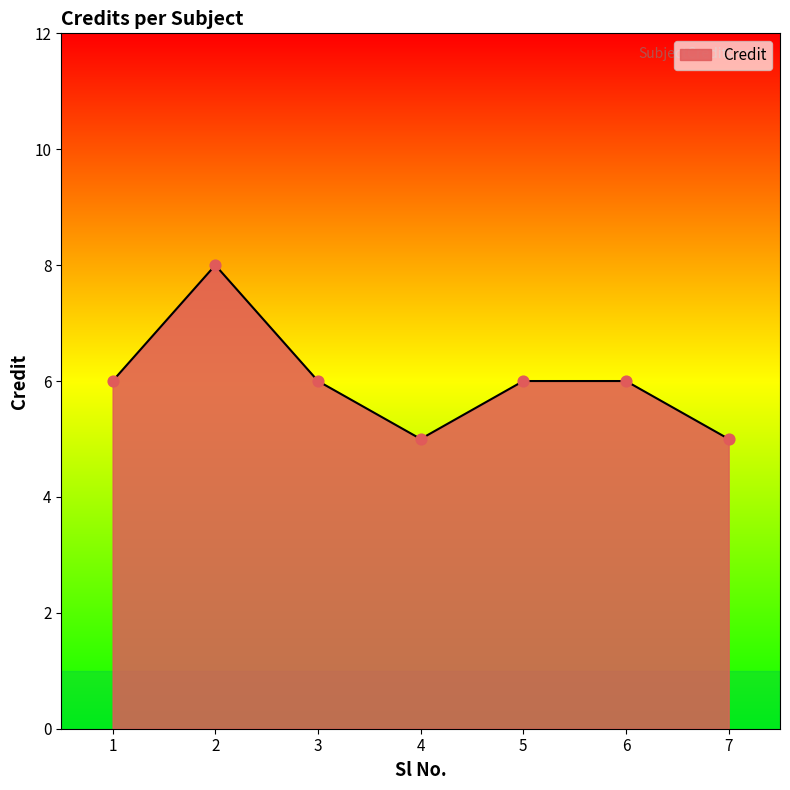

Between 5 and 4, which is larger?

5